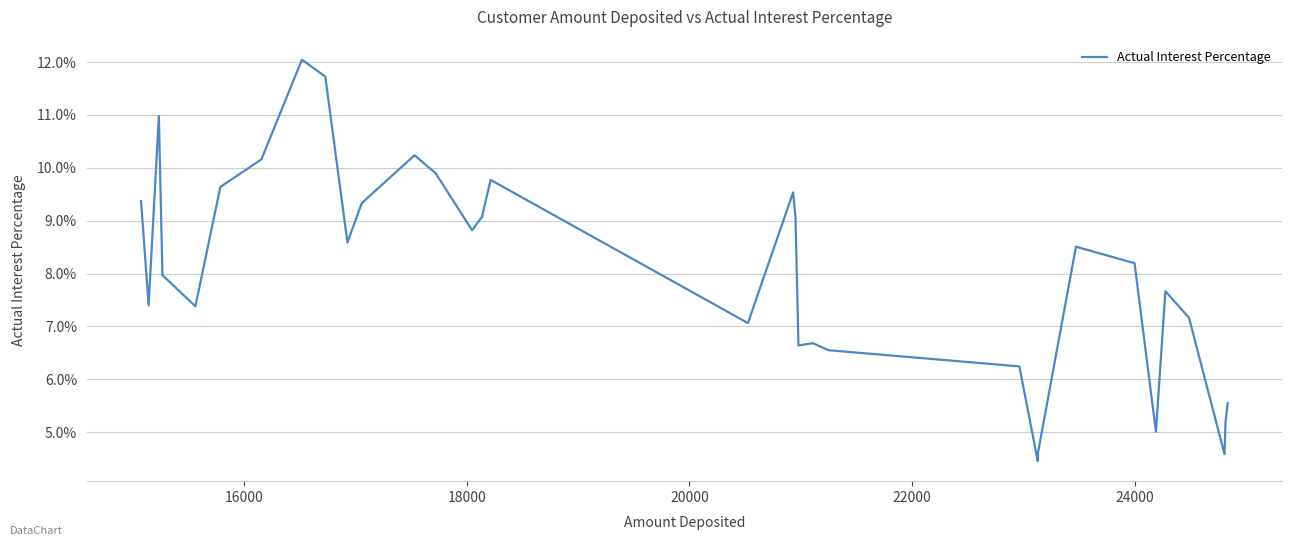

Does the chart have visible grid lines?

Yes